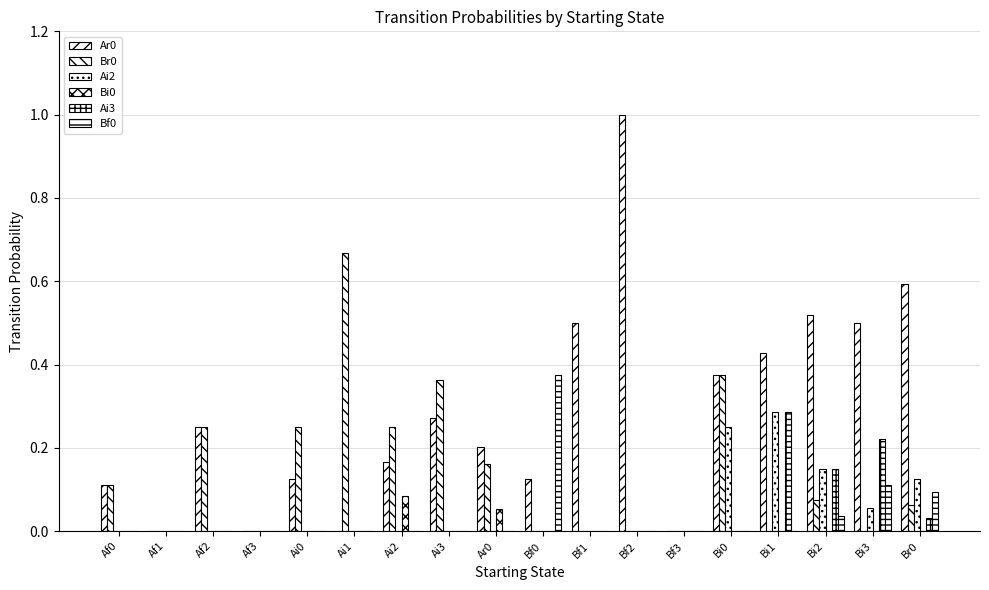

Which category has the highest value across all series?

Bf2